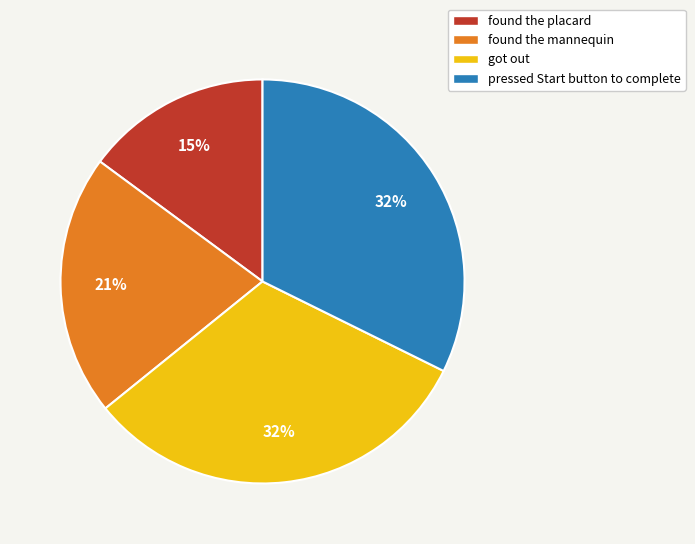

To the nearest percent, what percentage of the pie is pressed Start button to complete?

32%